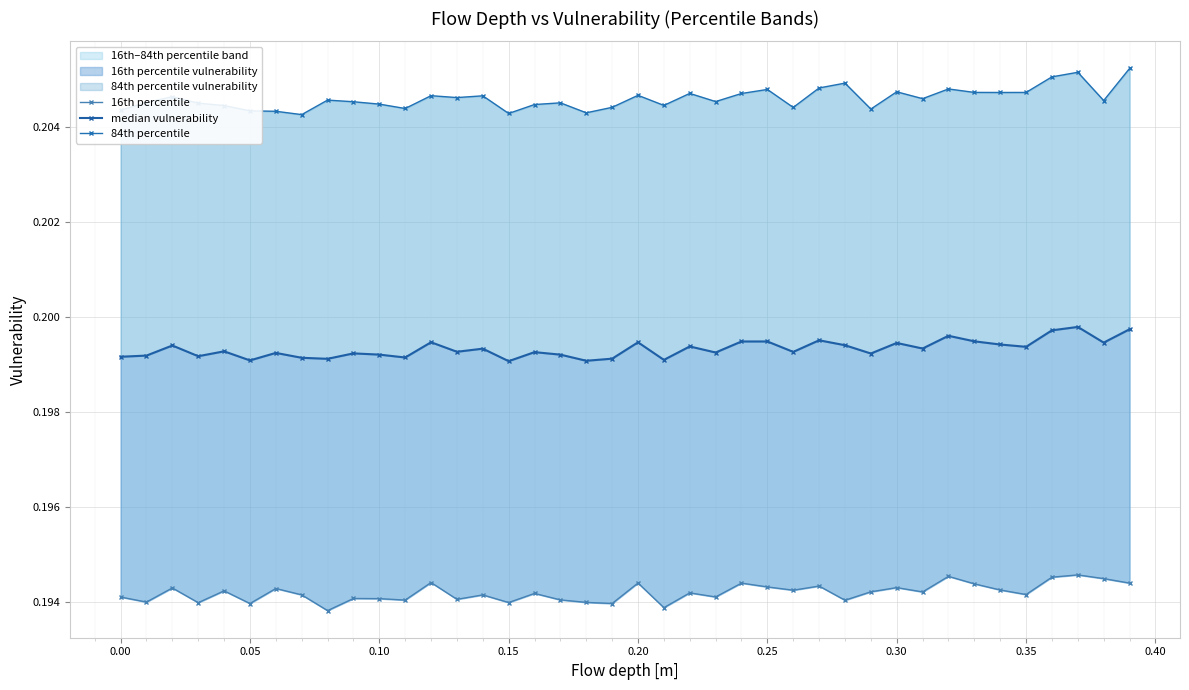

True or false: median vulnerability has more than 2 points higher than both neighbors.

True